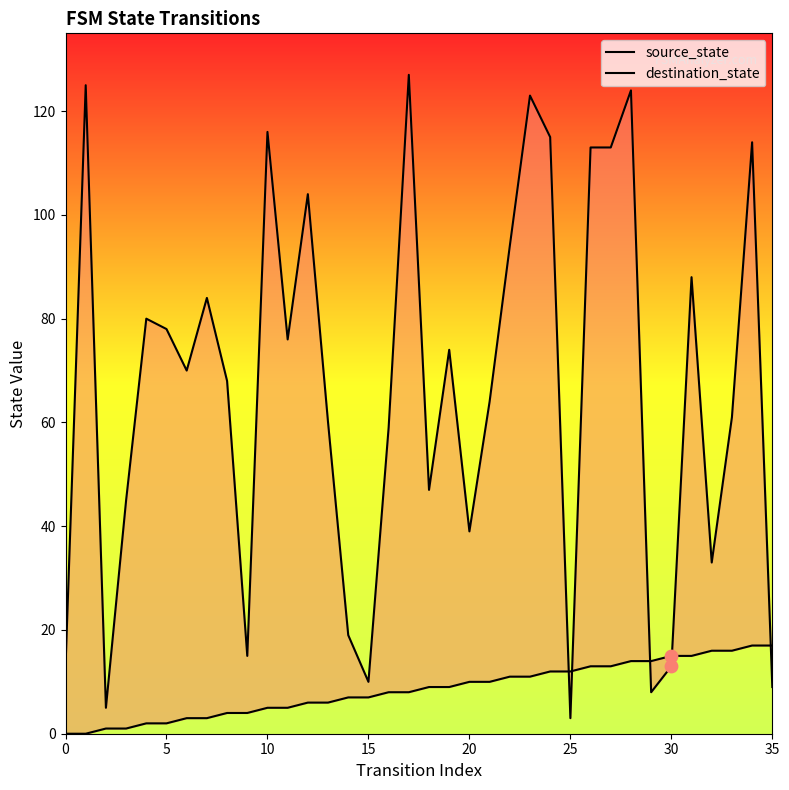

Which series contains the highest Y value?

destination_state